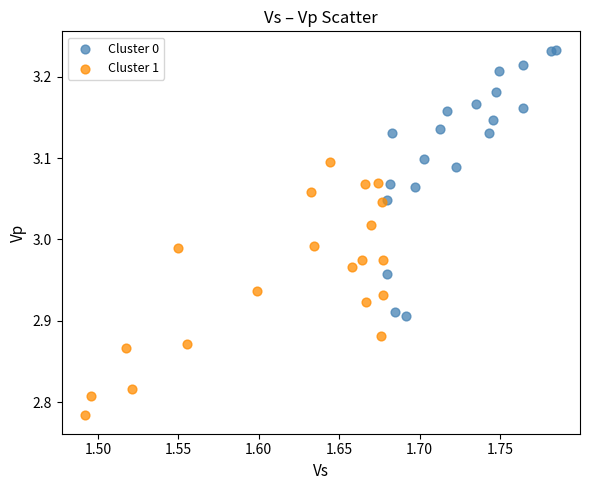

Which series reaches the maximum Y coordinate?

Cluster 0